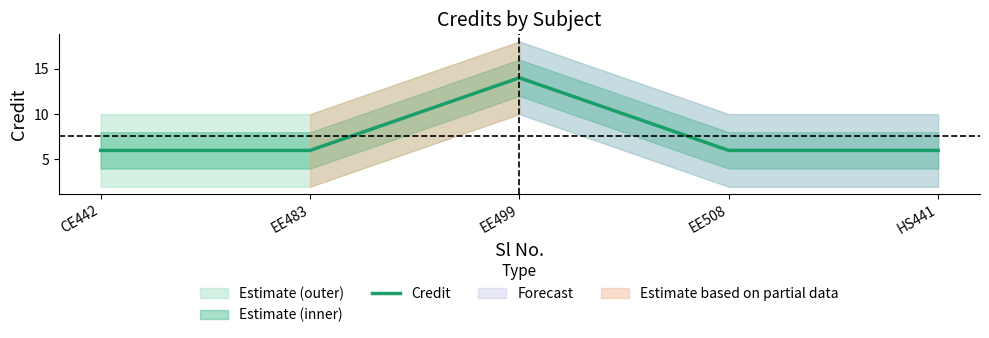

What is the smallest value displayed?

6